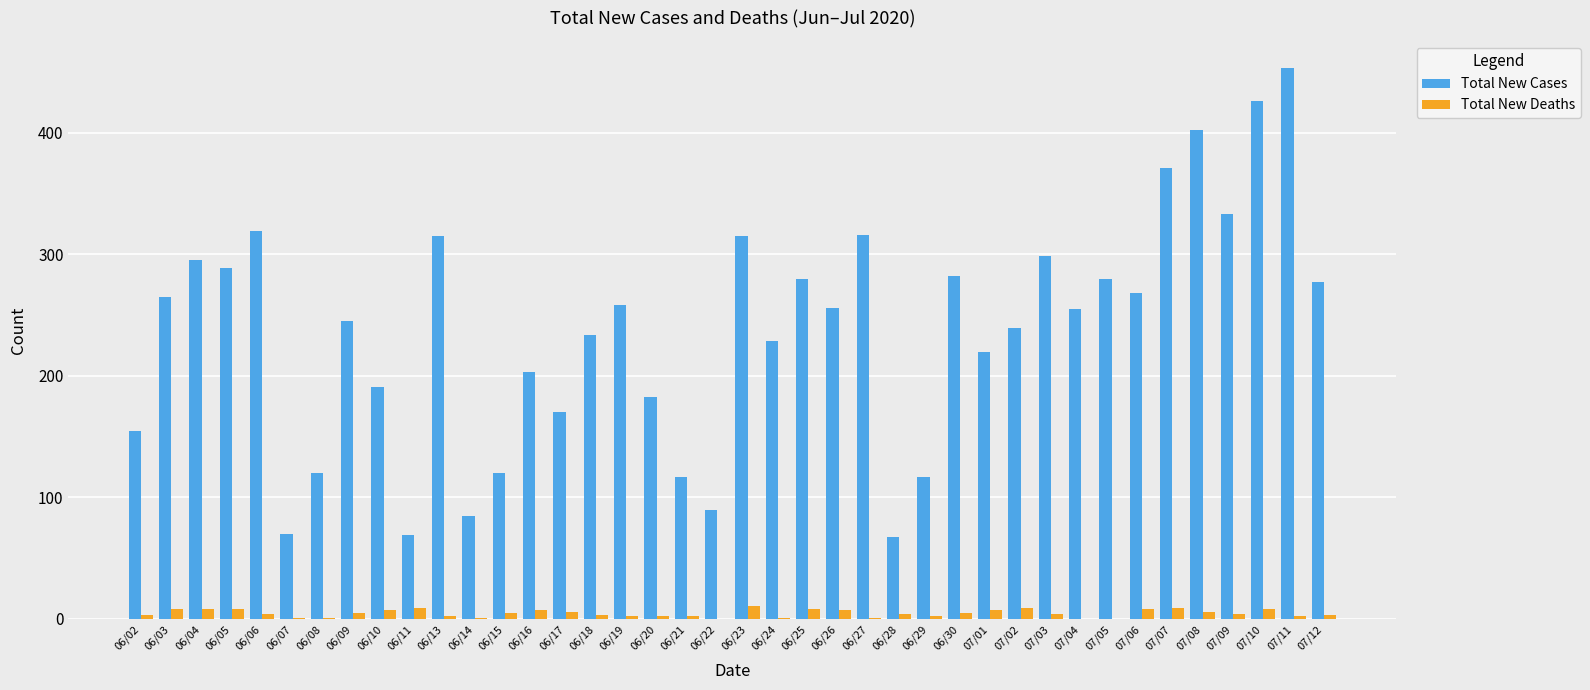

True or false: Total New Cases has a value of 175 at 06/19.

False